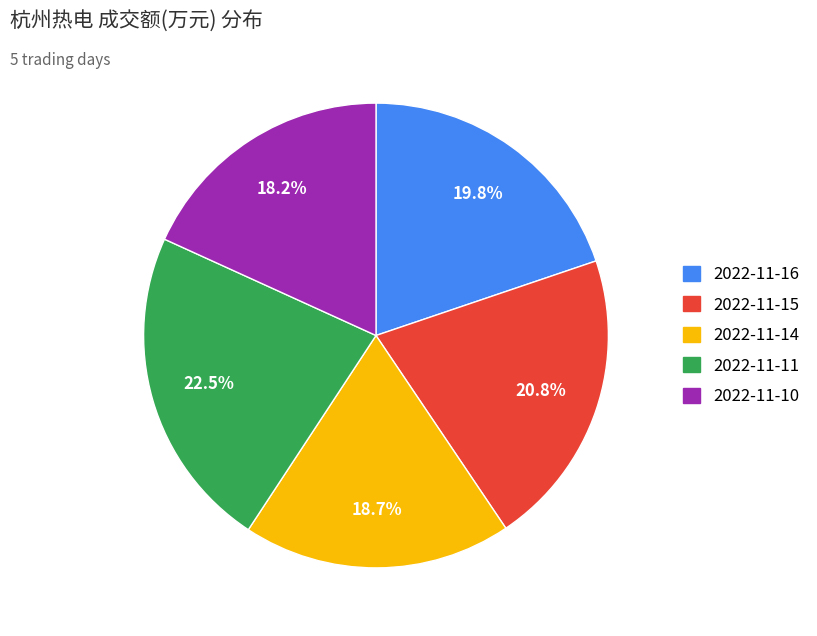

To the nearest percent, what is the difference between the 2022-11-15 and 2022-11-10 slice percentages?

3%